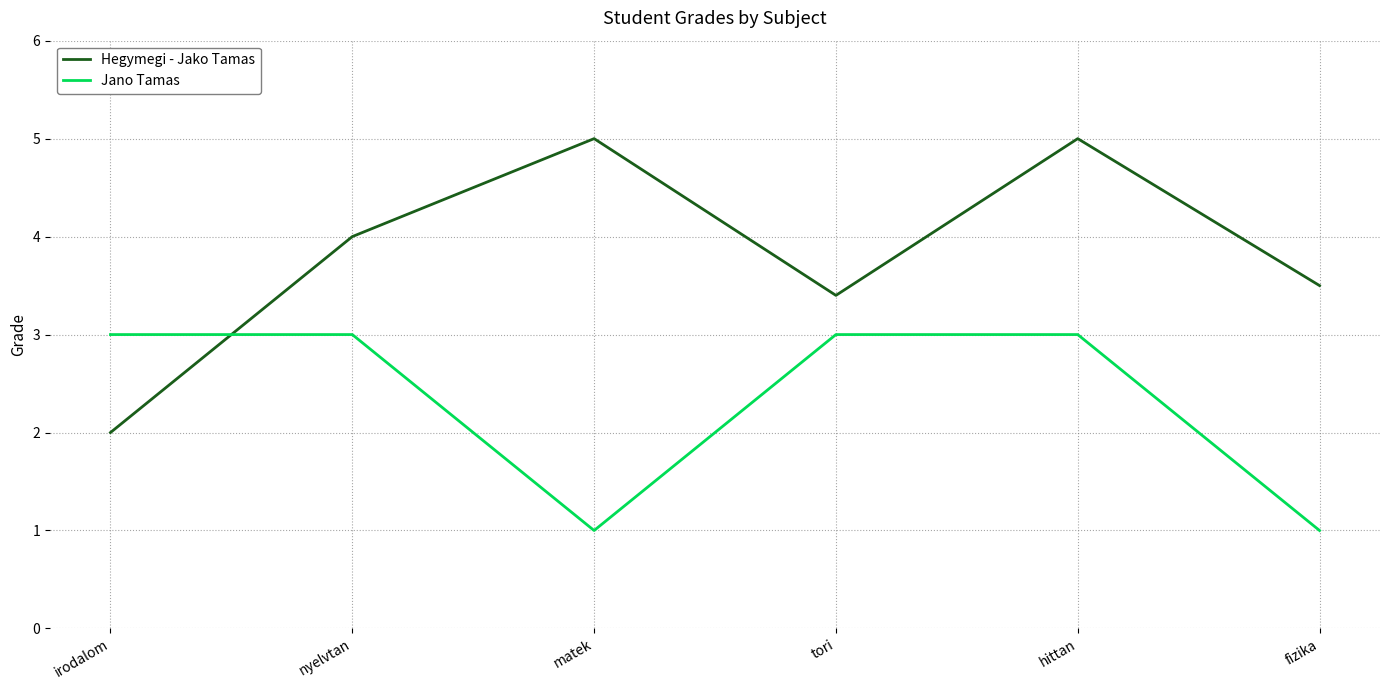

Reading right to left, transcribe all the data shown in this chart.

Hegymegi - Jako Tamas: fizika=3.5	hittan=5.0	tori=3.4	matek=5.0	nyelvtan=4.0	irodalom=2.0
Jano Tamas: fizika=1.0	hittan=3.0	tori=3.0	matek=1.0	nyelvtan=3.0	irodalom=3.0